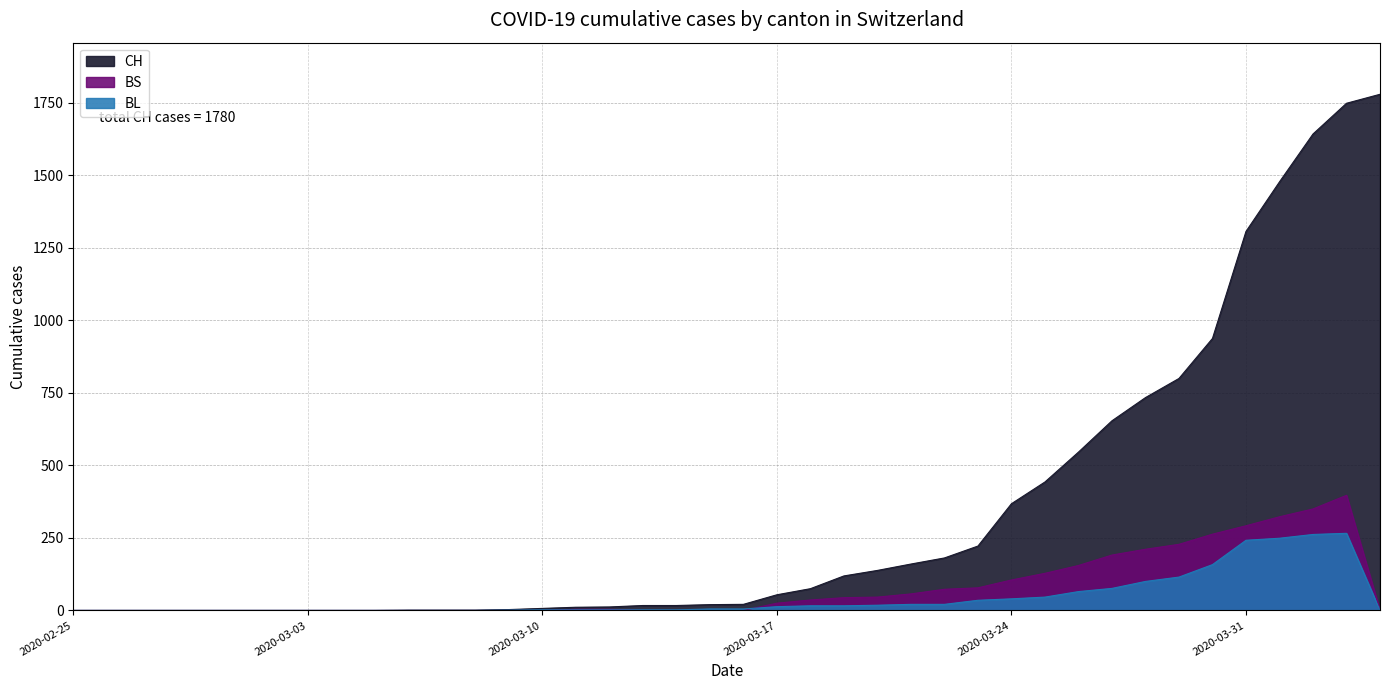

Where does the CH series first go above 21?

2020-03-17